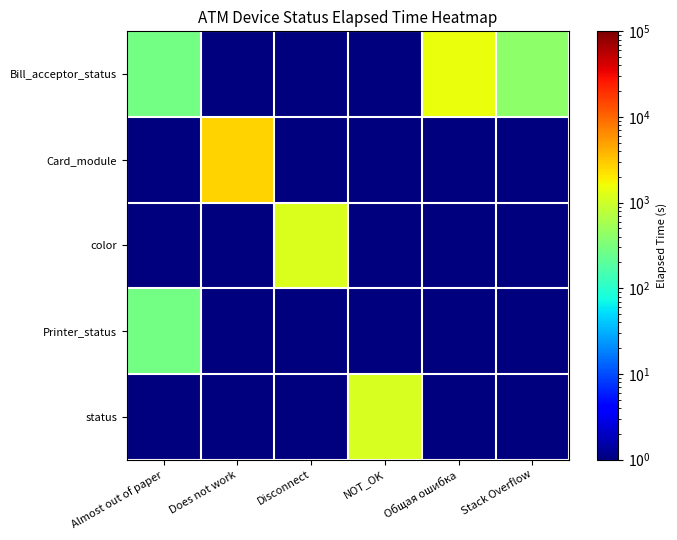

Rank the series by their maximum value, from lowest to highest.

Printer_status, status, color, Bill_acceptor_status, Card_module